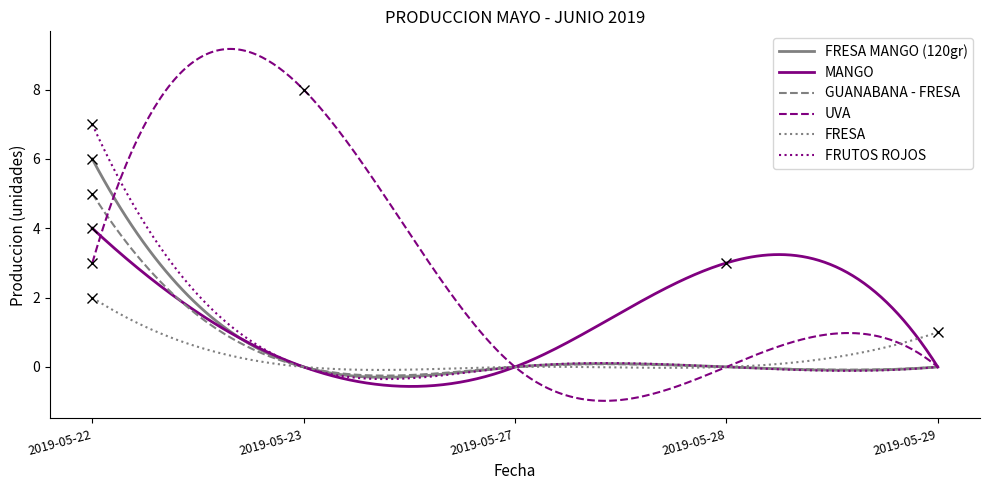

What is the maximum value for FRUTOS ROJOS?

7.0